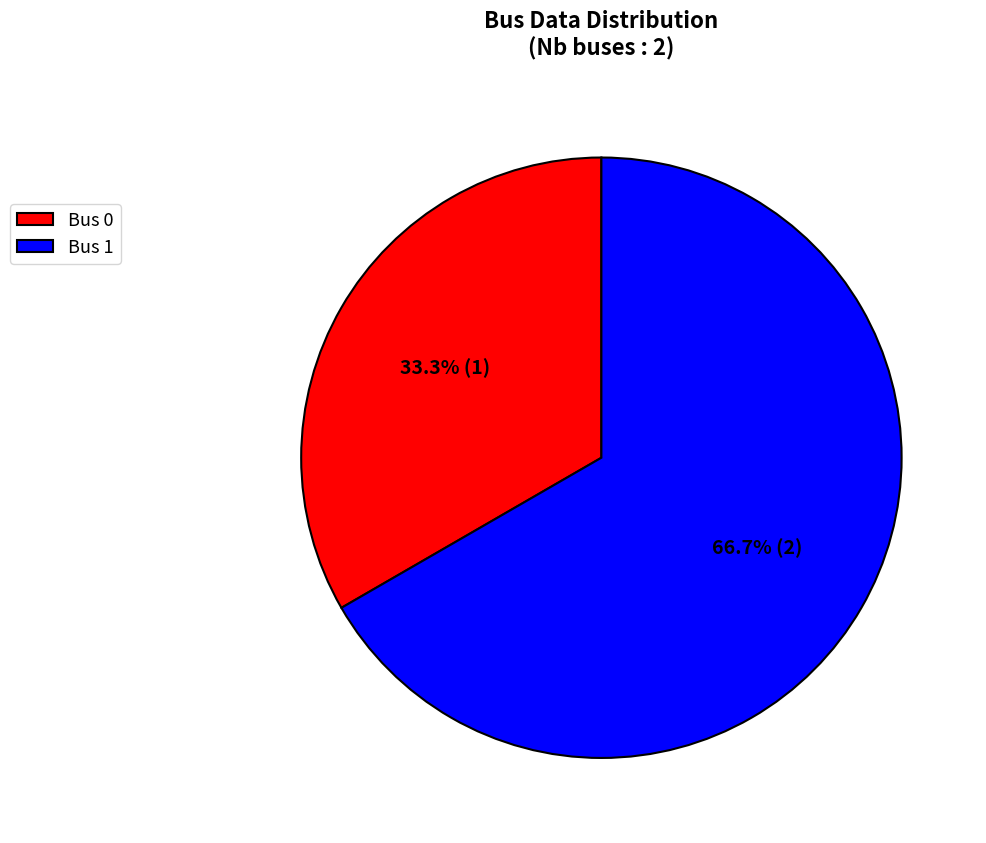

To the nearest percent, what is the average slice percentage?

50%